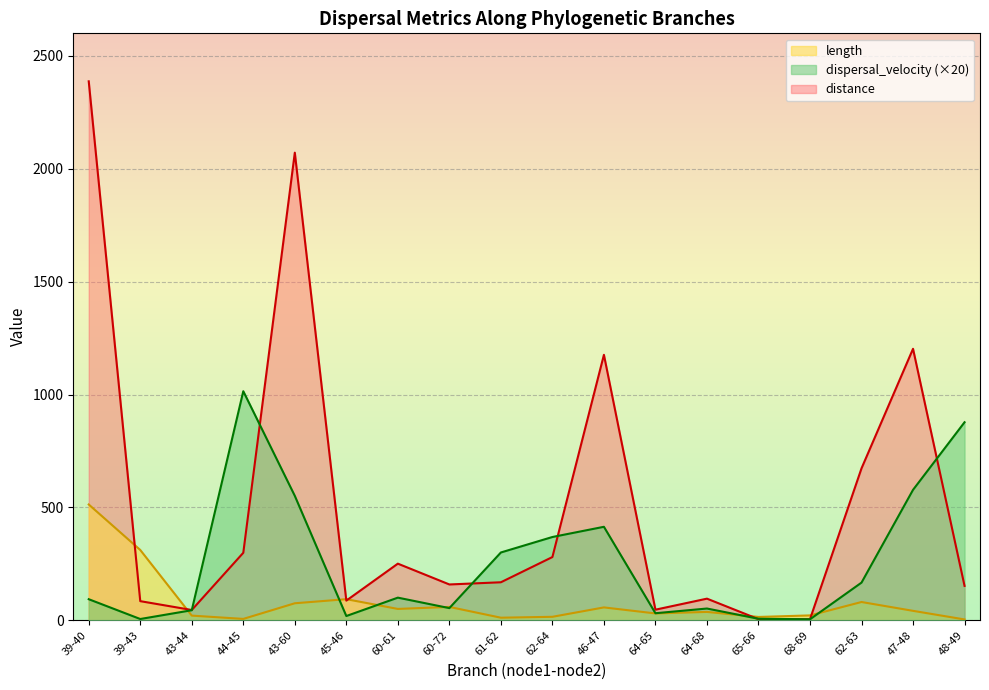

True or false: dispersal_velocity has more than 0 points higher than both neighbors.

True